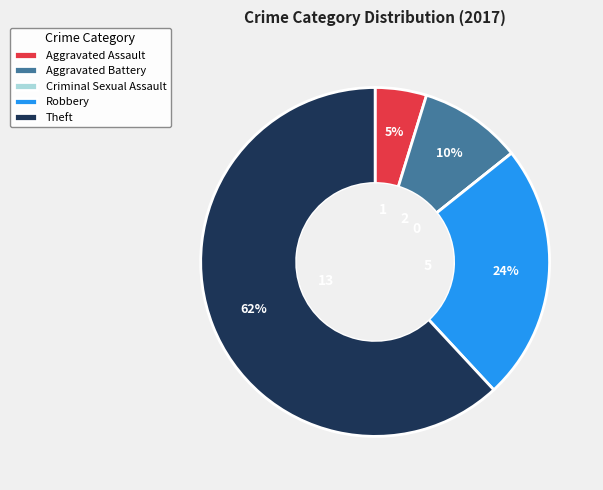

To the nearest percent, what percentage of the pie is Aggravated Battery?

10%